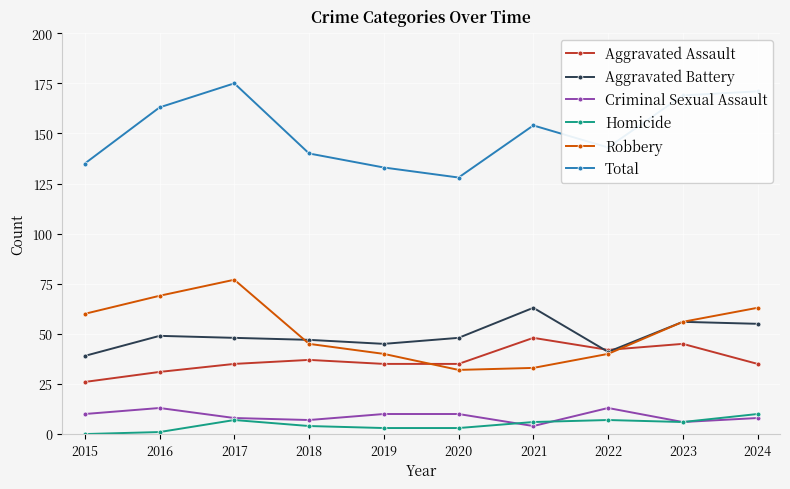

Is it true that Aggravated Battery equals 55 at 2024?

True